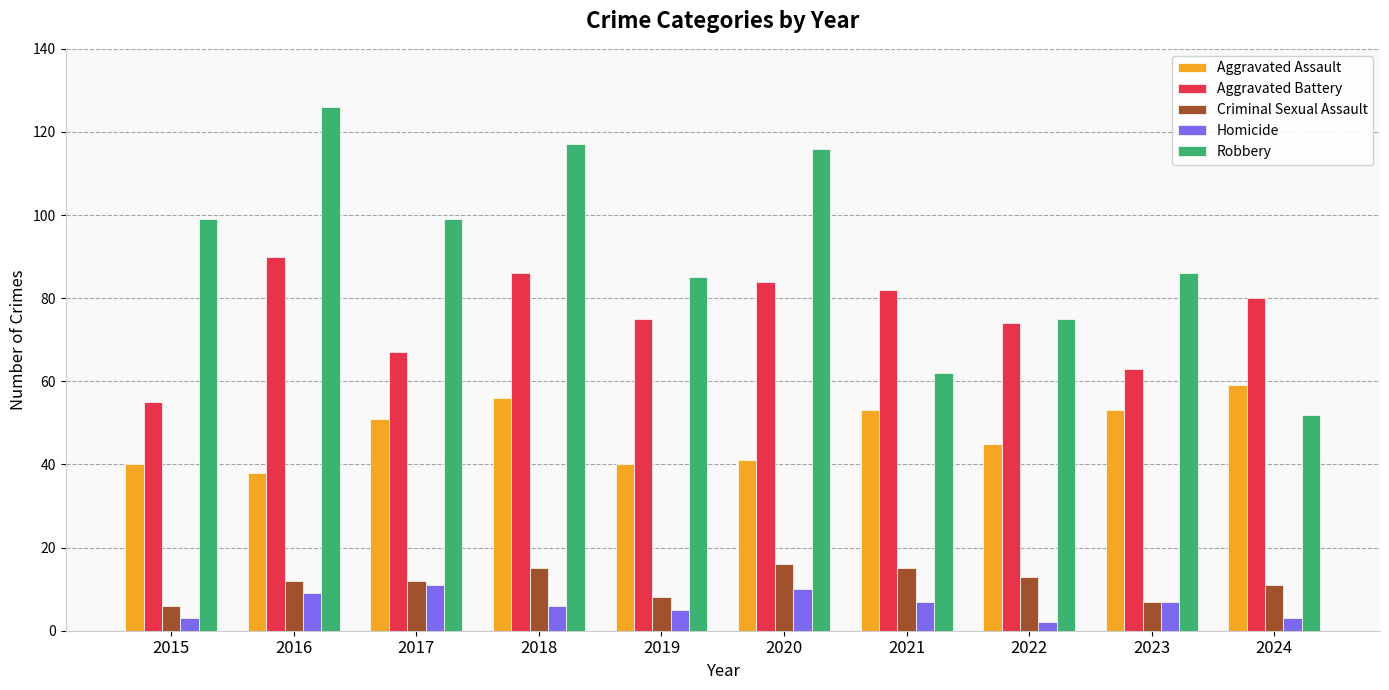

Which category has the lowest value in the Robbery series?

2024